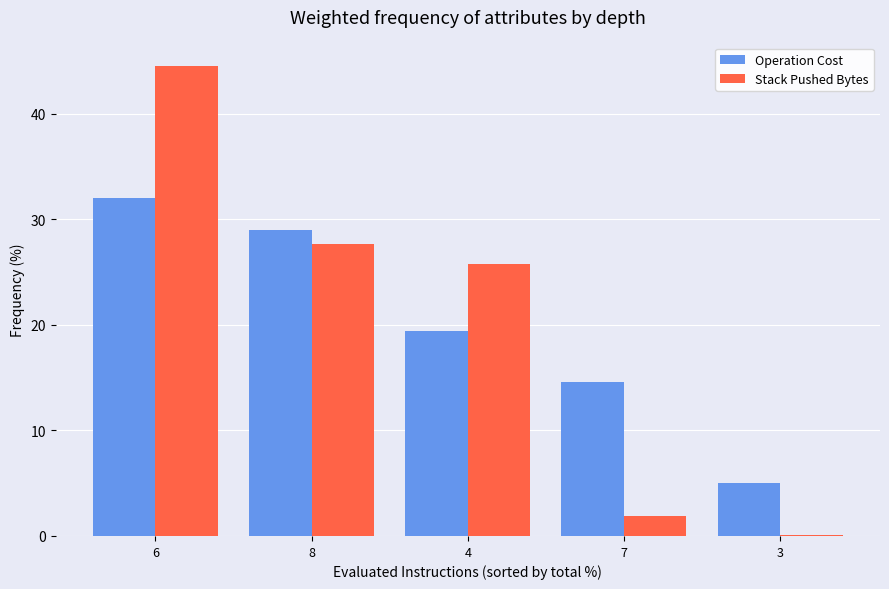

How many values in the Operation Cost series exceed 19?

3